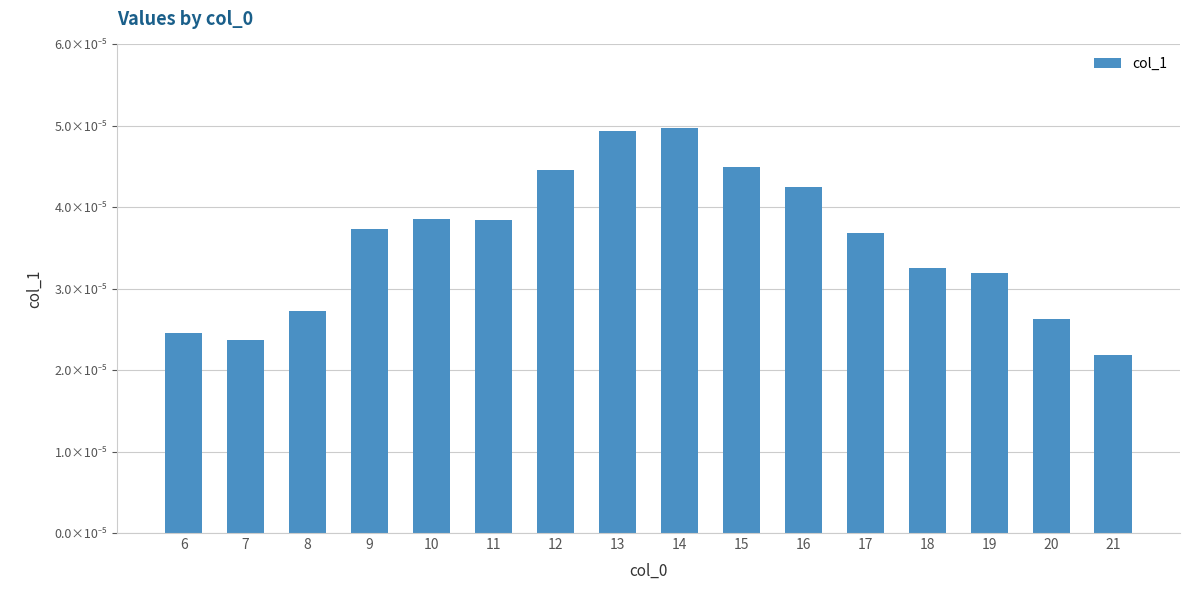

Does the chart contain any negative values?

No